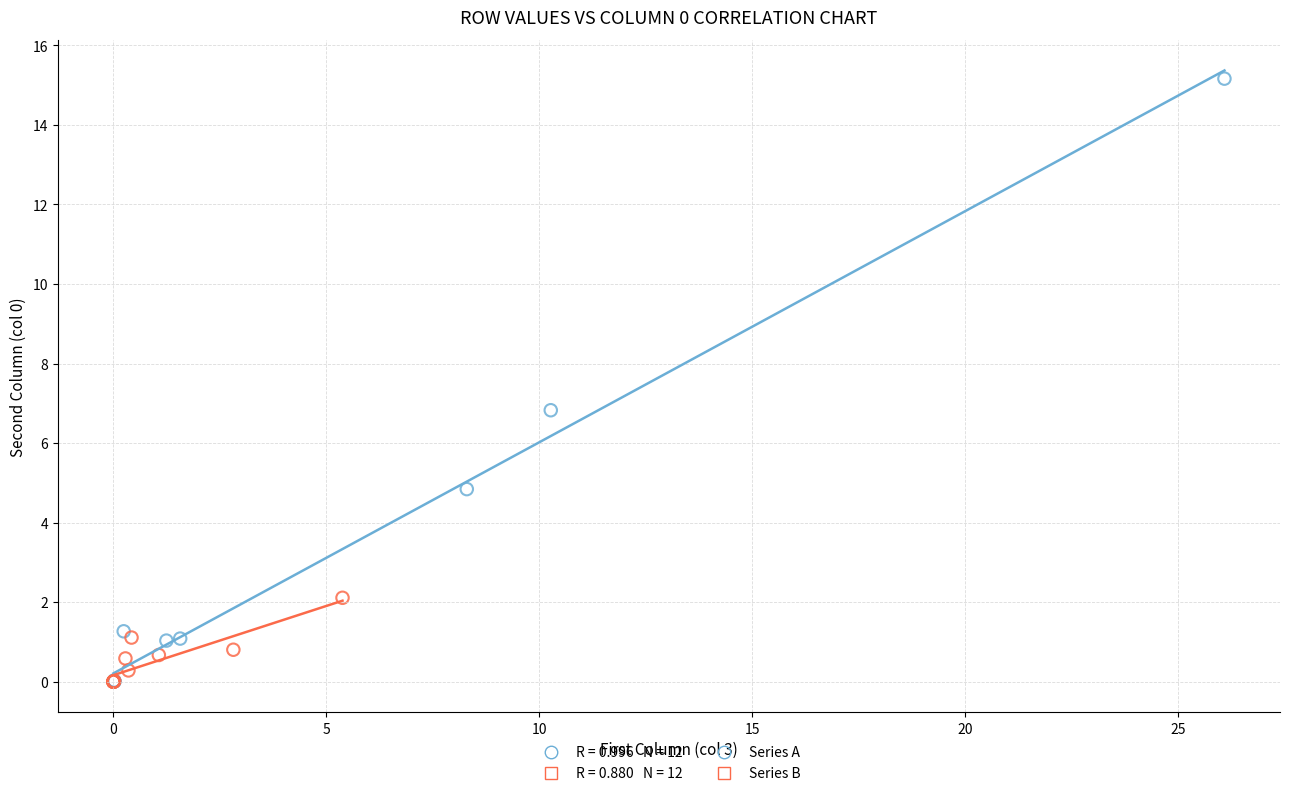

Which series has the largest Y range (max minus min)?

Series A